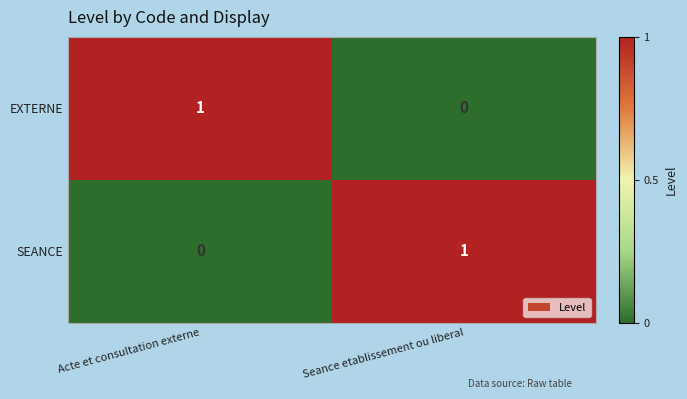

Rank the categories by EXTERNE value from lowest to highest.

Seance etablissement ou liberal, Acte et consultation externe